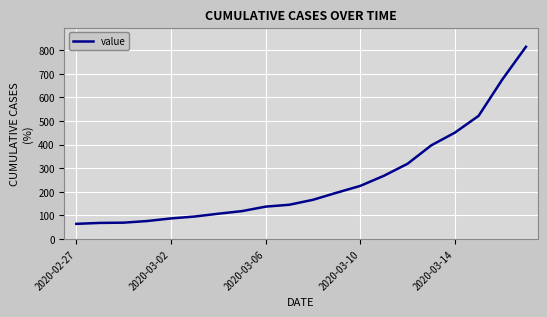

Count the number of data series in this chart.

1